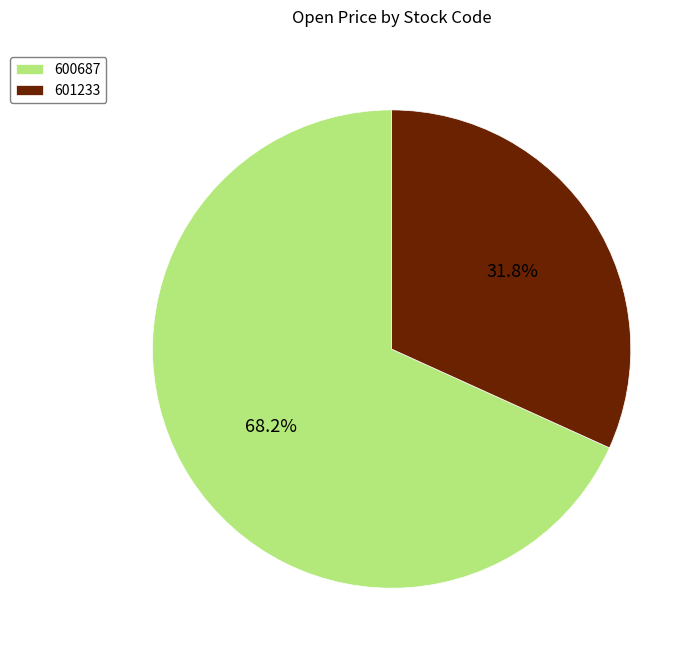

How many slices are in this pie chart?

2